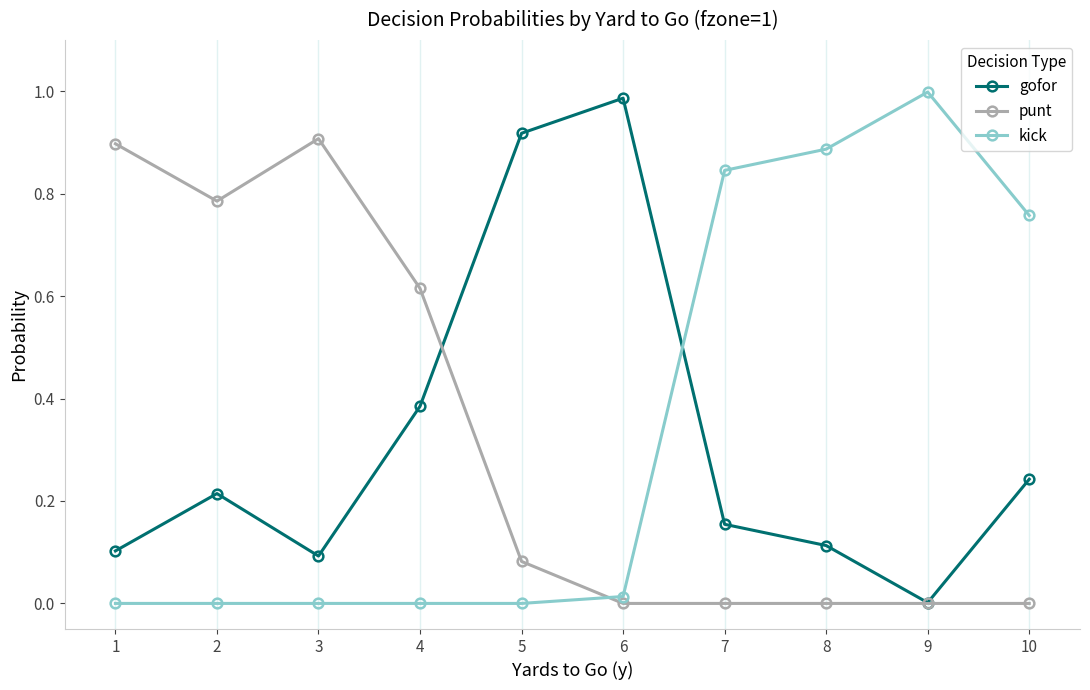

Is the value of punt at 9 greater than the value of gofor at 6?

No